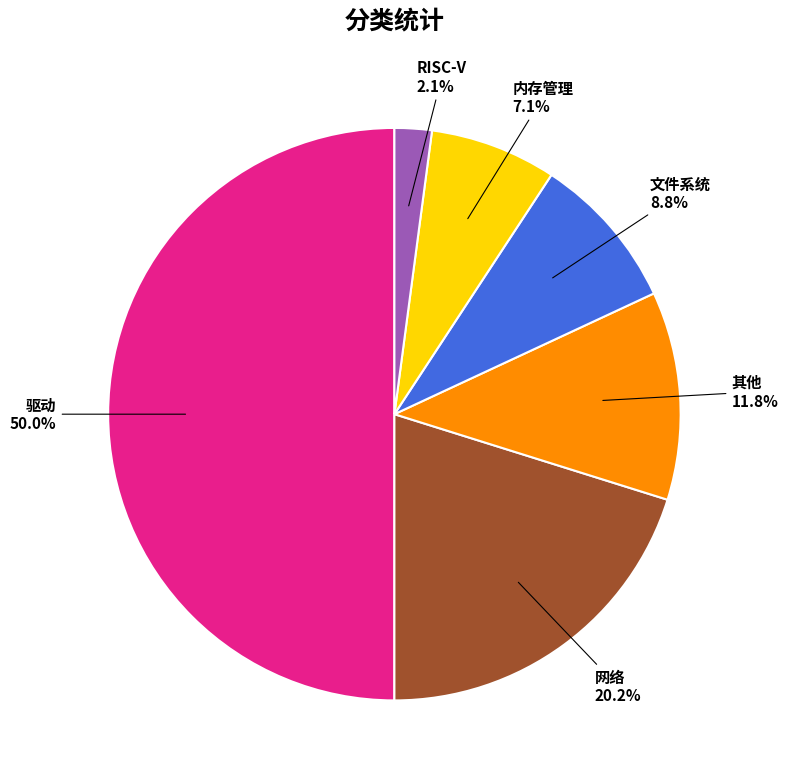

What percentage is the 网络 slice, to the nearest percent?

20%